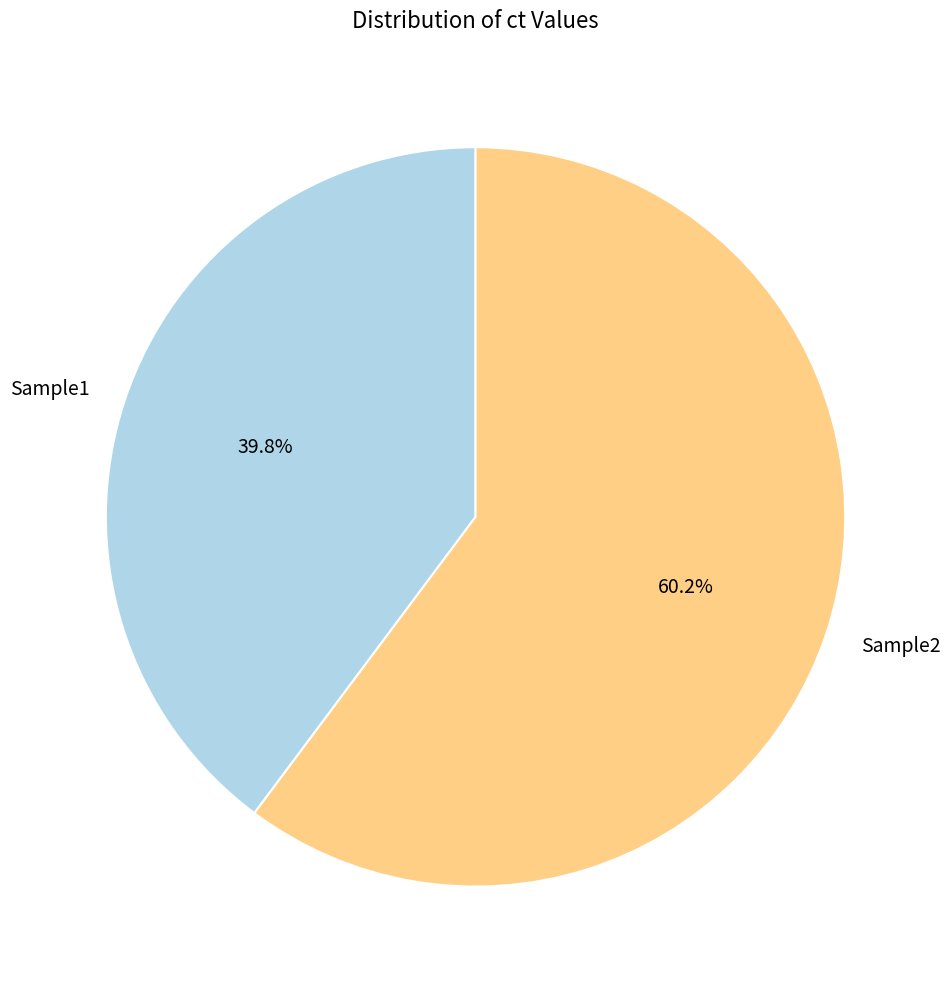

Between Sample1 and Sample2, which is larger?

Sample2